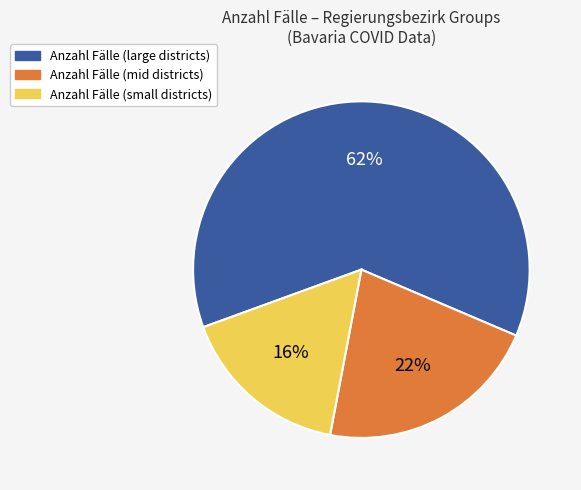

To the nearest percent, what is the average slice percentage?

33%